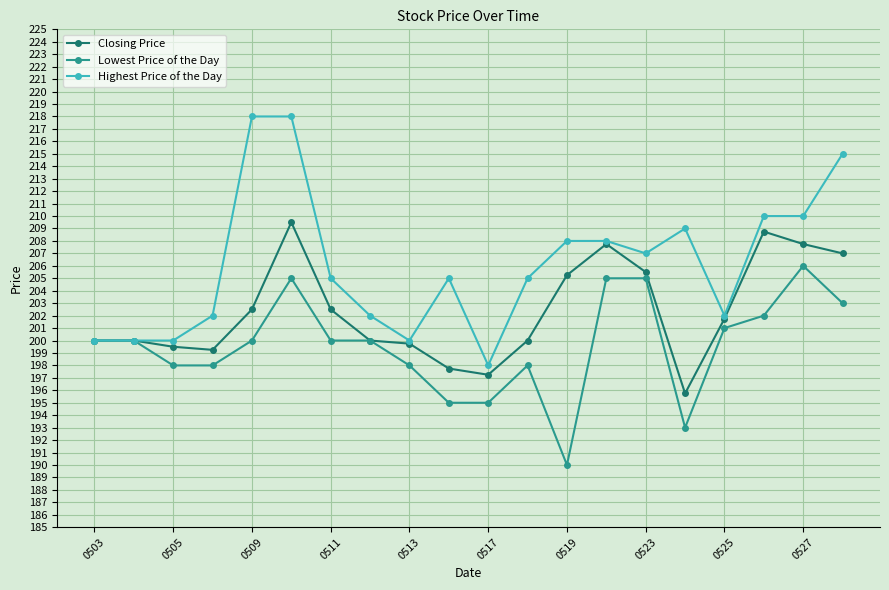

True or false: Highest Price of the Day has more than 0 interior local peaks.

True